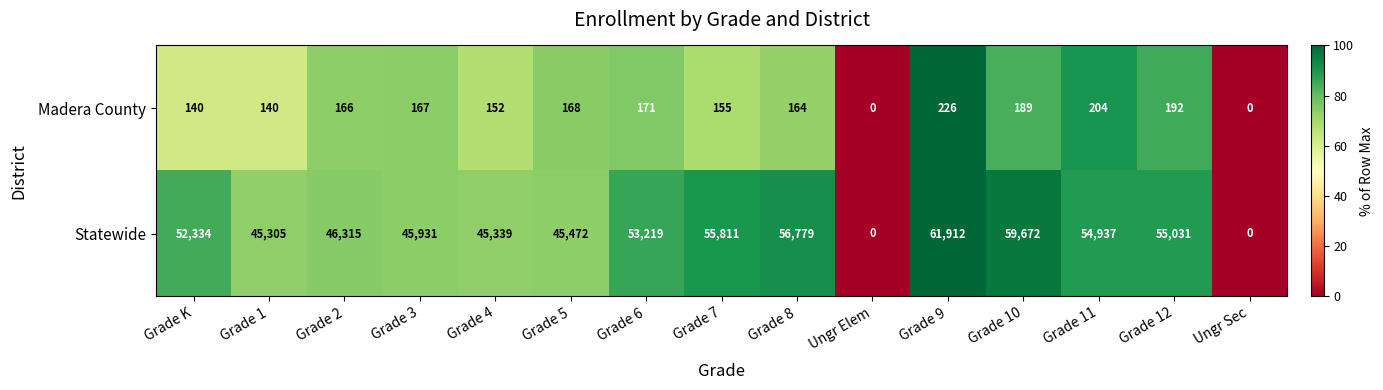

At which category is the sum across all series the highest?

Grade 9